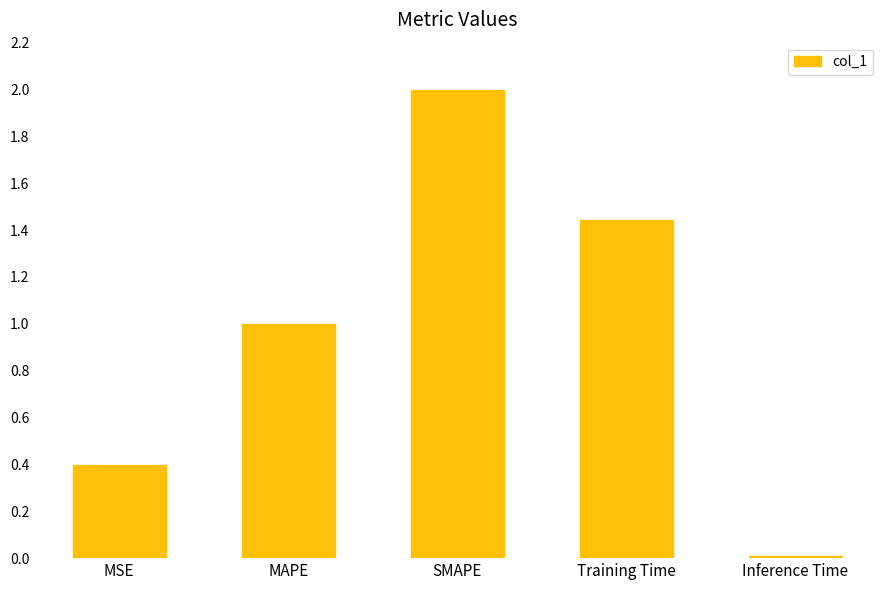

Are the bars horizontal?

No